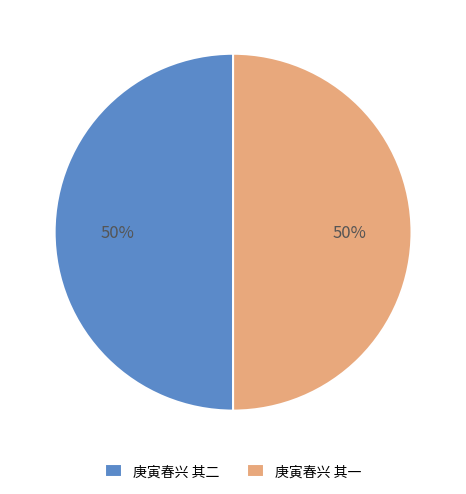

Approximately how many times larger is the value at 庚寅春兴 其一 compared to 庚寅春兴 其二?

1.0